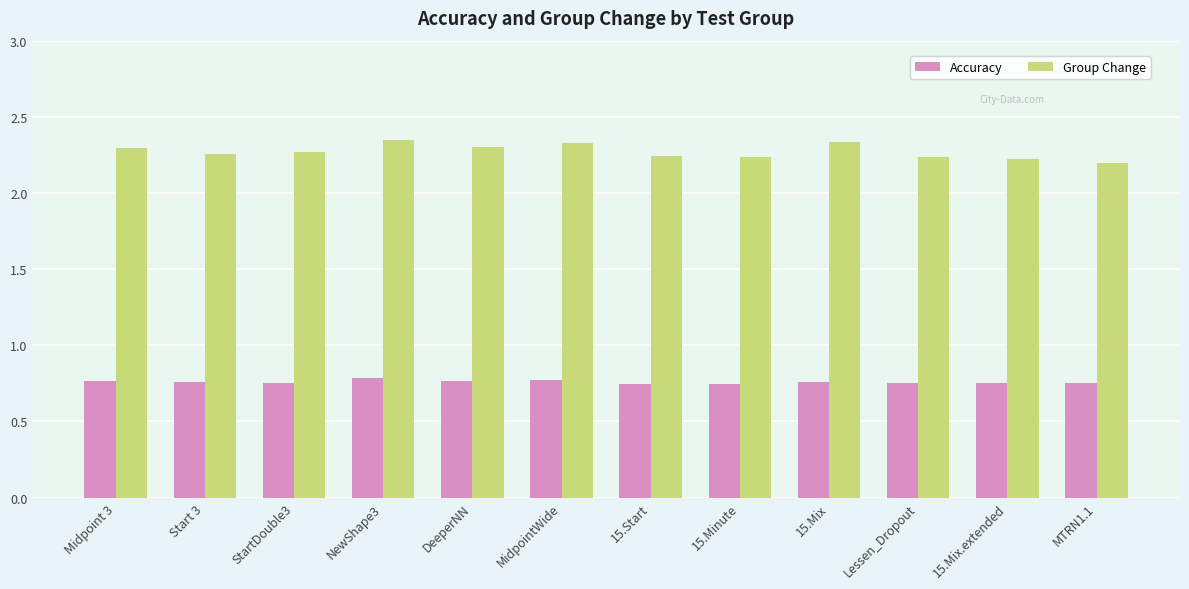

How many groups of bars are there?

12